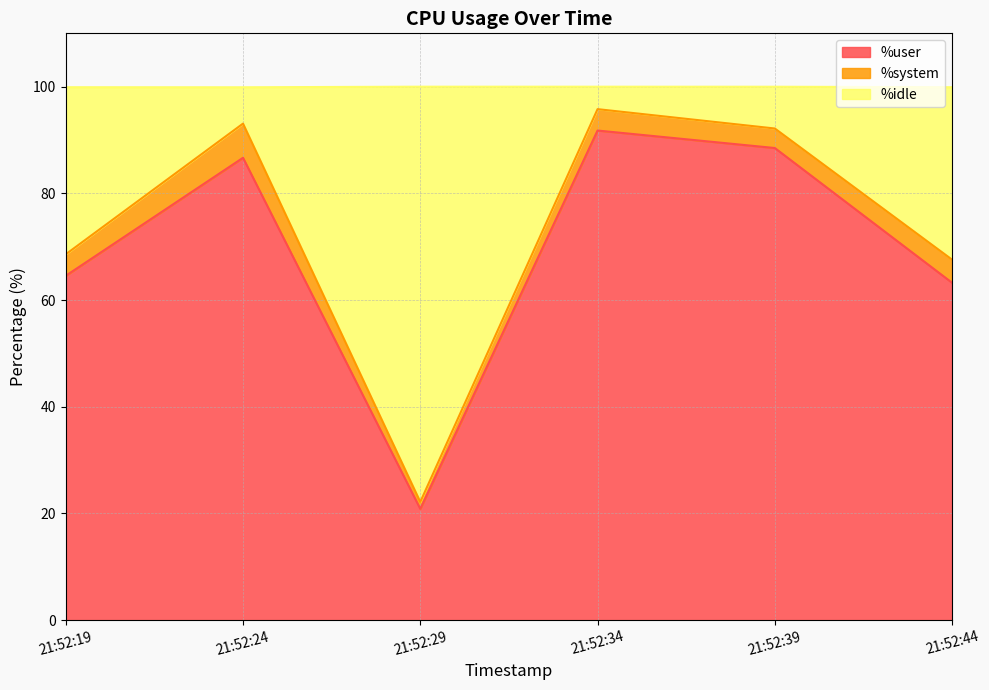

What is the total value across all series at 21:52:19?

99.9